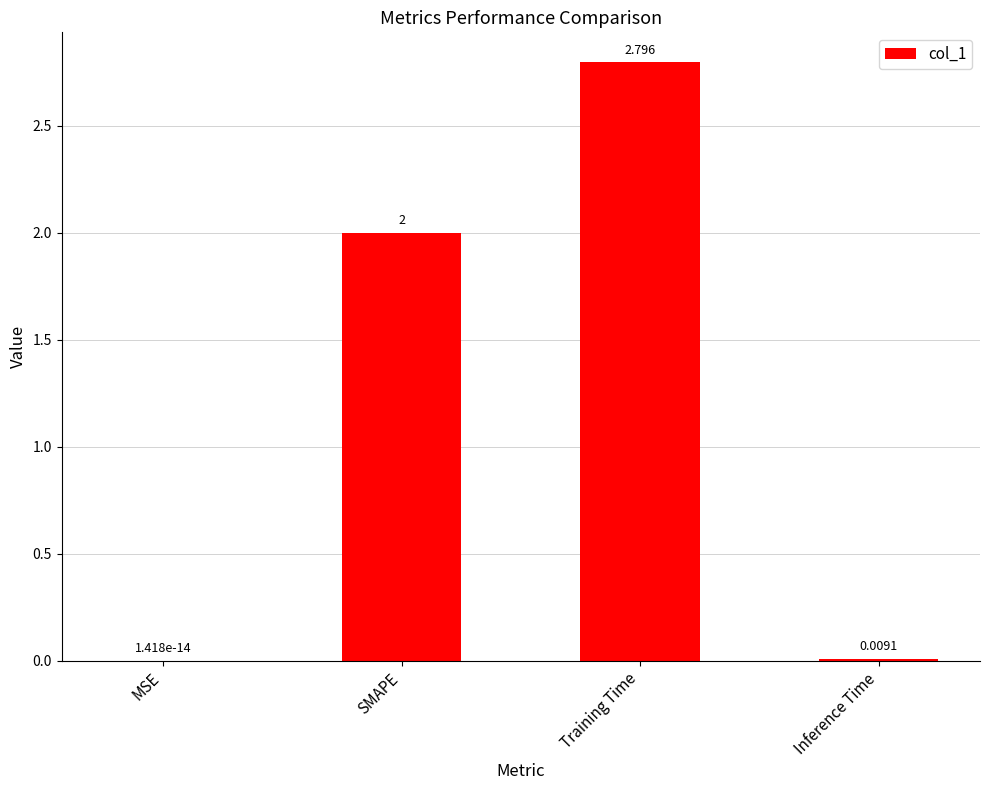

At which category does the chart reach its peak across all series?

Training Time